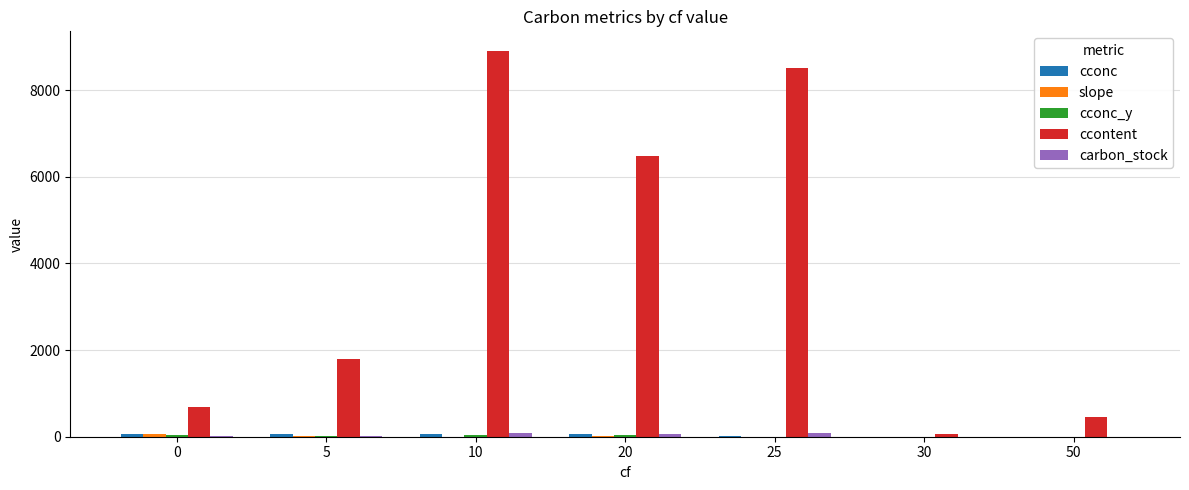

True or false: ccontent has a value of 696.8 at 0.

True